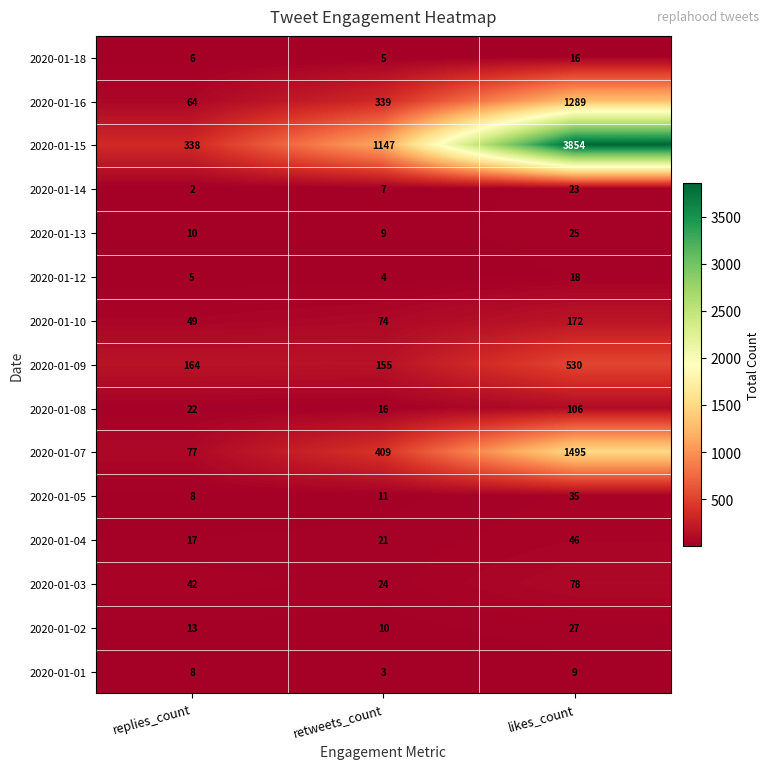

Which series has the widest spread of values?

2020-01-15